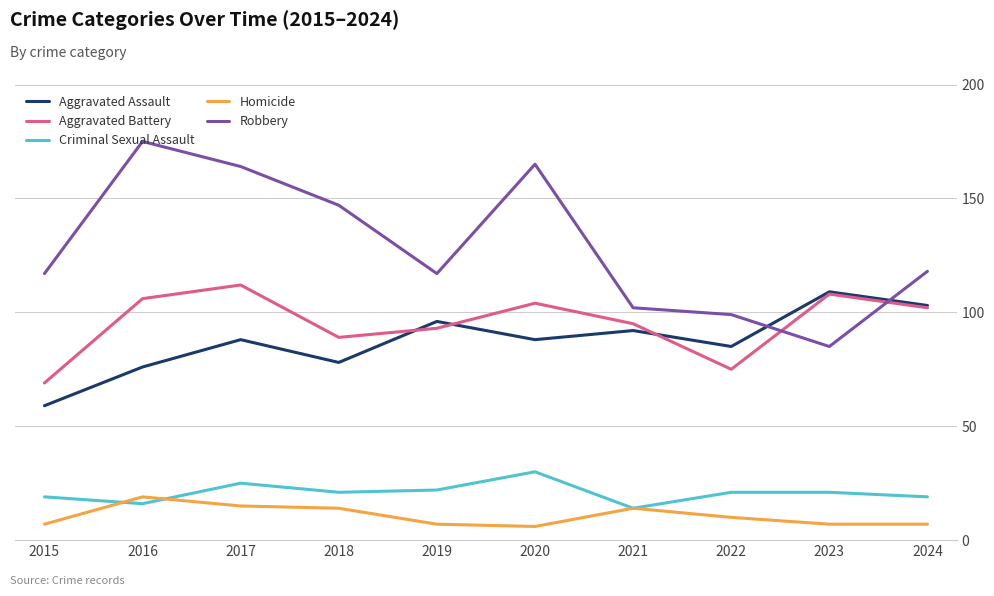

Reading left to right, list all the values displayed in this chart.

Aggravated Assault: 2015=59	2016=76	2017=88	2018=78	2019=96	2020=88	2021=92	2022=85	2023=109	2024=103
Aggravated Battery: 2015=69	2016=106	2017=112	2018=89	2019=93	2020=104	2021=95	2022=75	2023=108	2024=102
Criminal Sexual Assault: 2015=19	2016=16	2017=25	2018=21	2019=22	2020=30	2021=14	2022=21	2023=21	2024=19
Homicide: 2015=7	2016=19	2017=15	2018=14	2019=7	2020=6	2021=14	2022=10	2023=7	2024=7
Robbery: 2015=117	2016=175	2017=164	2018=147	2019=117	2020=165	2021=102	2022=99	2023=85	2024=118